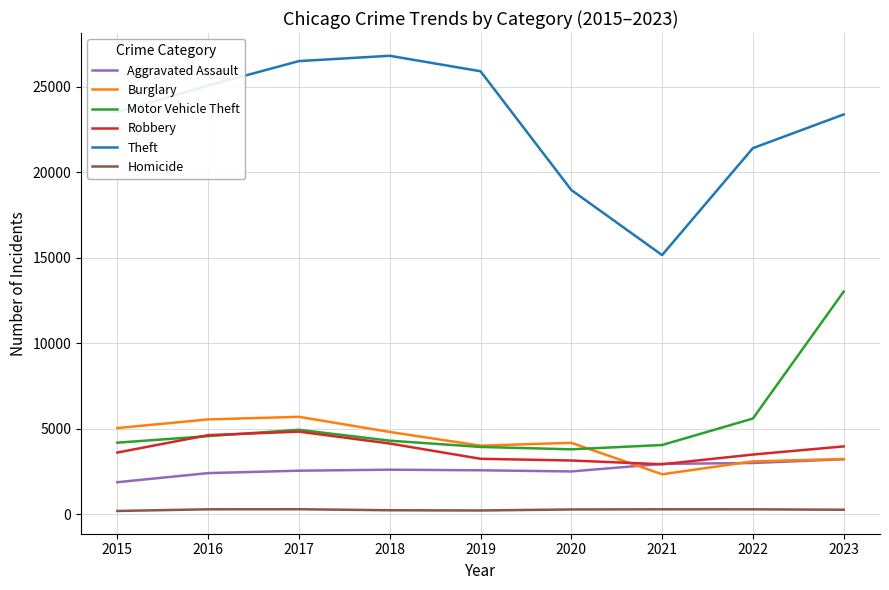

What is the spread (max minus min) of values at 2016?

24785